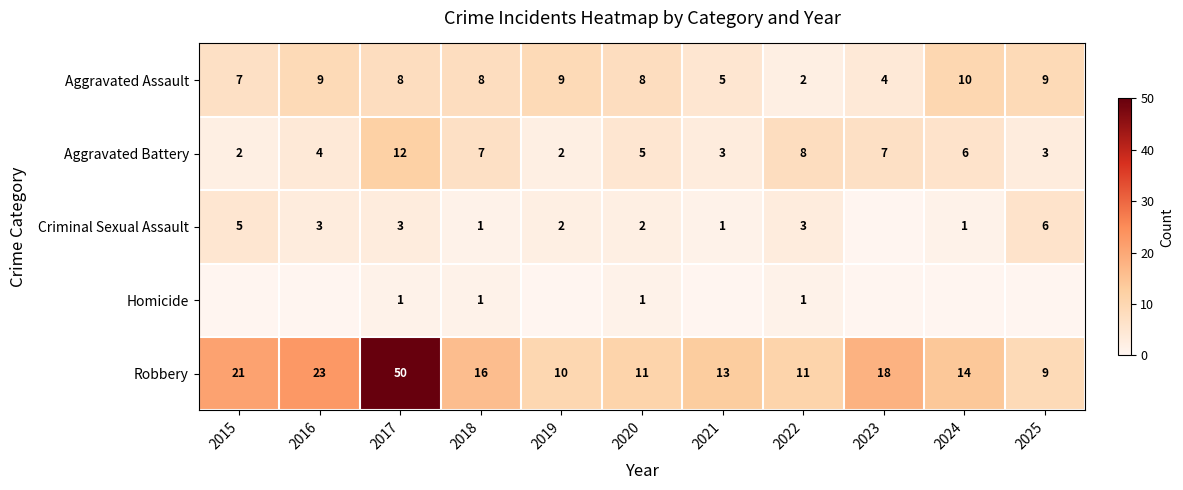

The Homicide series shows 1 at 2020. True or false?

True